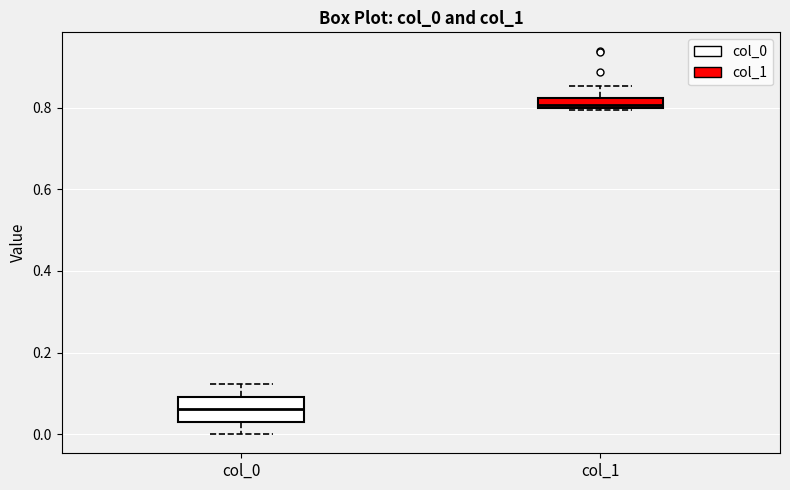

Which box has the highest median line?

col_1